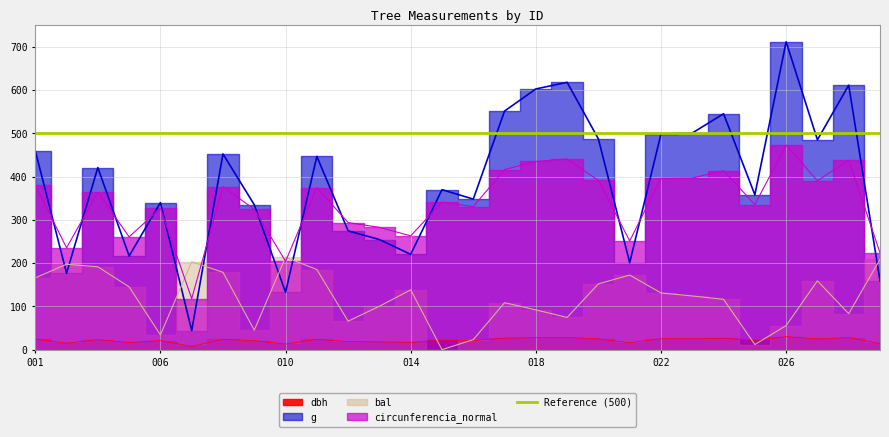

Reading left to right, transcribe all the data shown in this chart.

dbh: 24.2	15.0	23.1	16.6	20.8	7.5	24.0	20.6	13.0	23.9	18.7	18.0	16.8	21.7	21.1	26.5	27.7	28.1	24.9	16.0	25.2	25.2	26.4	21.4	30.1	24.9	27.9	14.2
g: 460.0	176.7	420.9	216.4	339.8	44.2	452.4	334.9	132.7	446.8	274.6	254.5	220.3	369.8	348.0	551.5	602.6	618.0	486.9	201.1	498.8	500.7	545.3	358.0	711.6	485.0	611.4	159.5
bal: 165.9	197.4	191.5	145.2	34.2	203.1	178.8	45.1	213.8	185.2	65.8	100.4	138.2	0.0	23.2	108.5	91.9	74.5	152.1	172.4	131.1	124.1	116.4	11.8	55.7	159.0	83.3	208.7
circunferencia_normal: 380.1	235.6	363.7	260.8	326.8	117.8	377.0	324.4	204.2	374.7	293.8	282.8	263.1	340.9	330.6	416.2	435.1	440.6	391.2	251.4	395.9	396.6	413.9	335.3	472.8	390.3	438.2	223.9